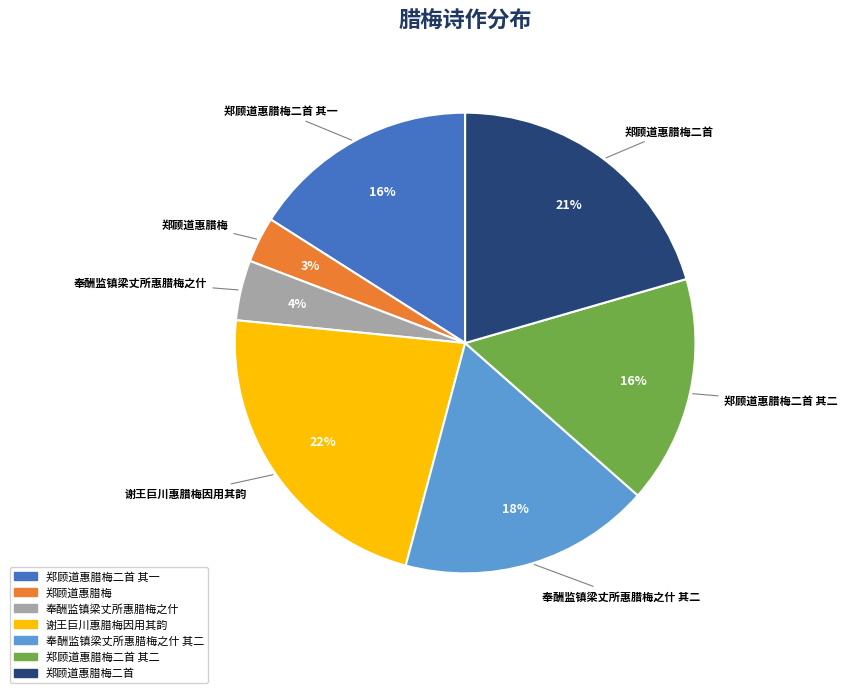

How many segments does this pie chart have?

7